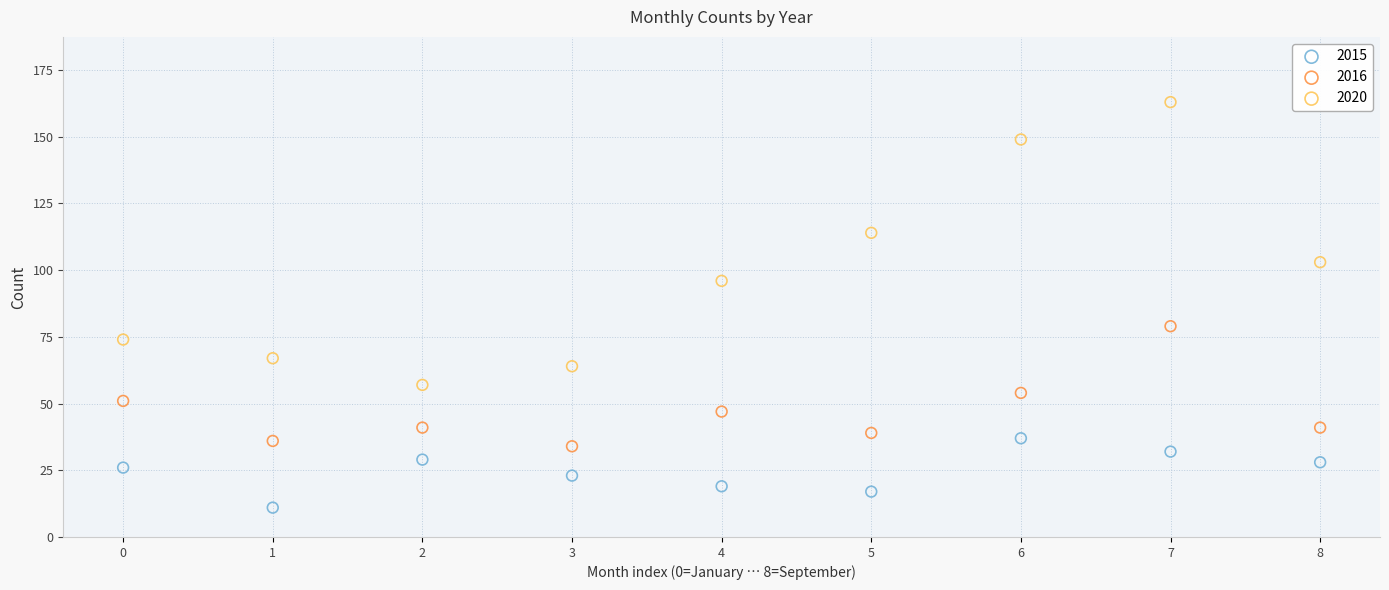

Which series has the widest spread of Y values?

2020